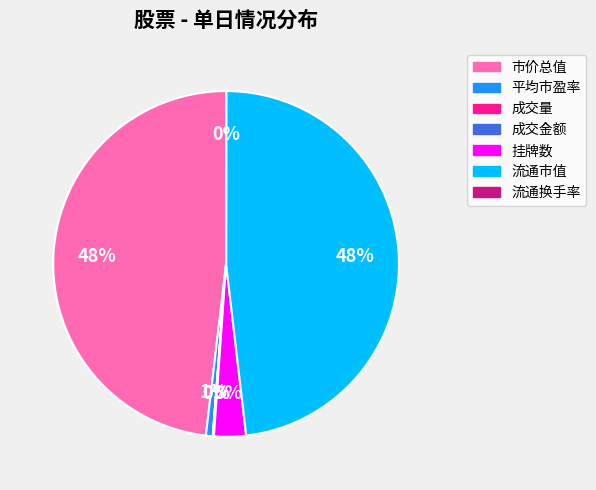

To the nearest percent, what is the difference between the largest and smallest slice percentages?

48%